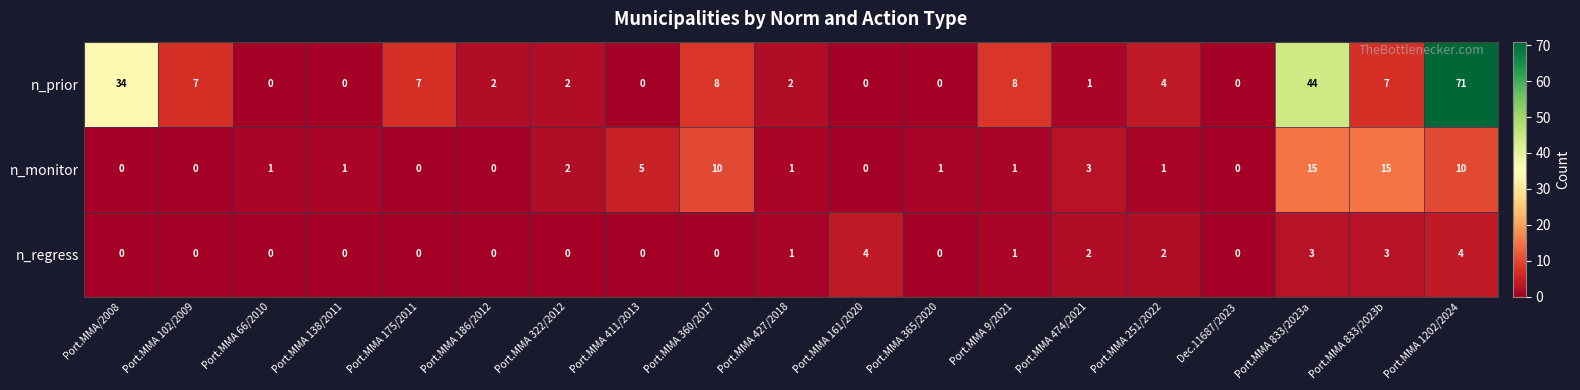

Which series has the widest spread of values?

n_prior